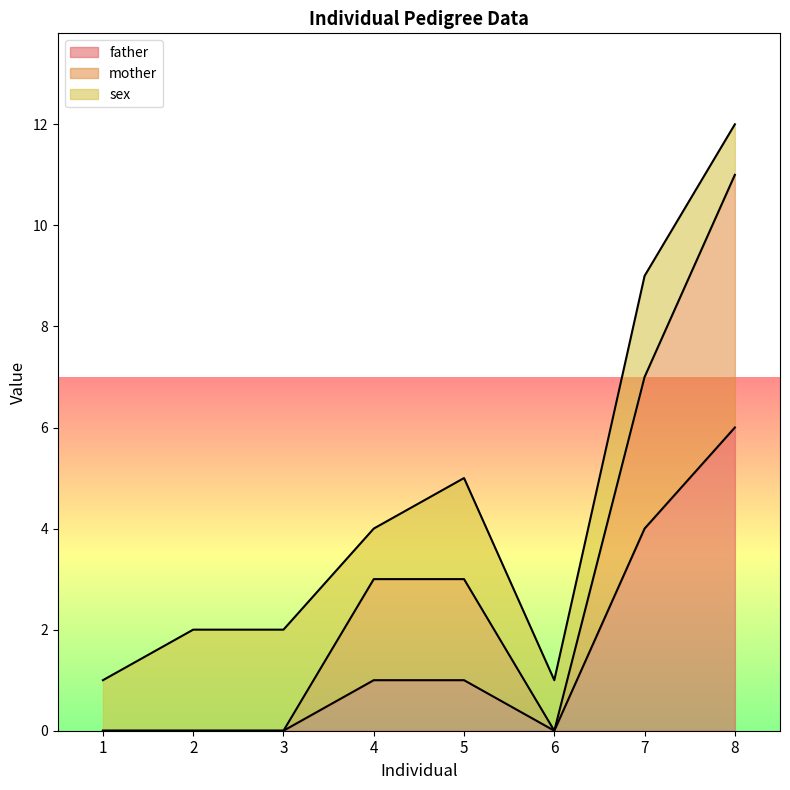

At which label does father reach its peak?

8